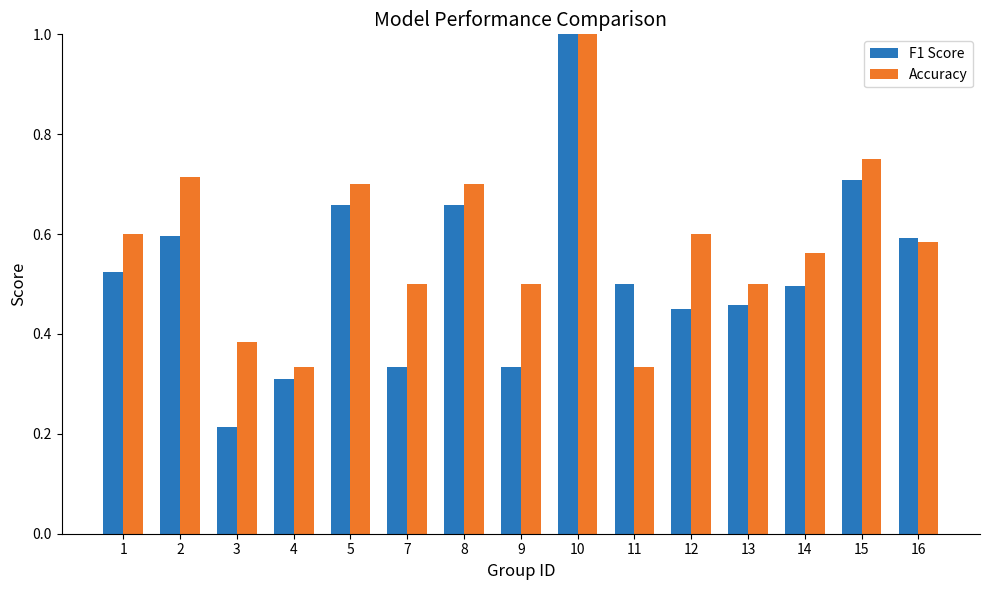

What is the difference between the F1 Score values at 1 and 2?

0.1